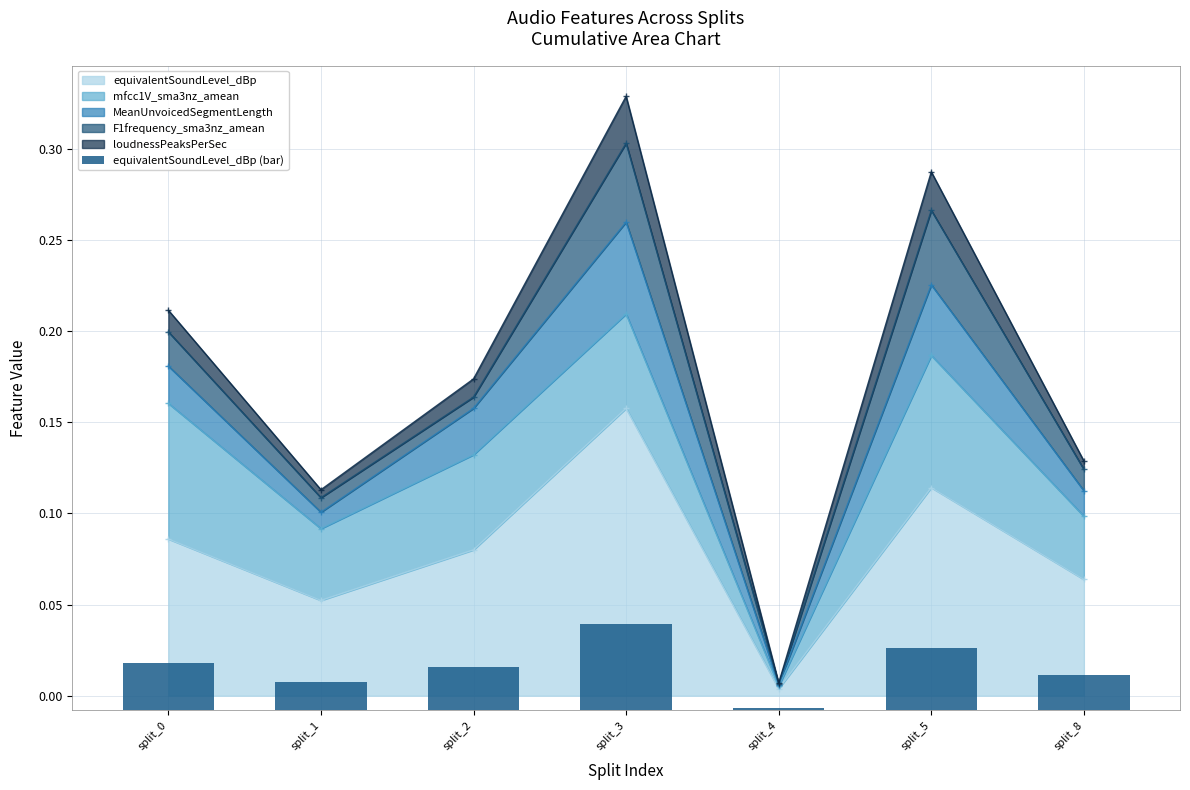

How many bars are there in total?

7